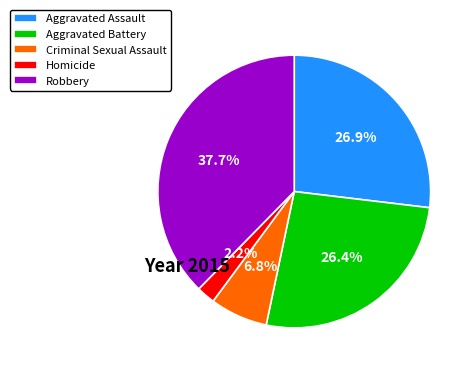

Does Homicide represent more than half of the total?

No